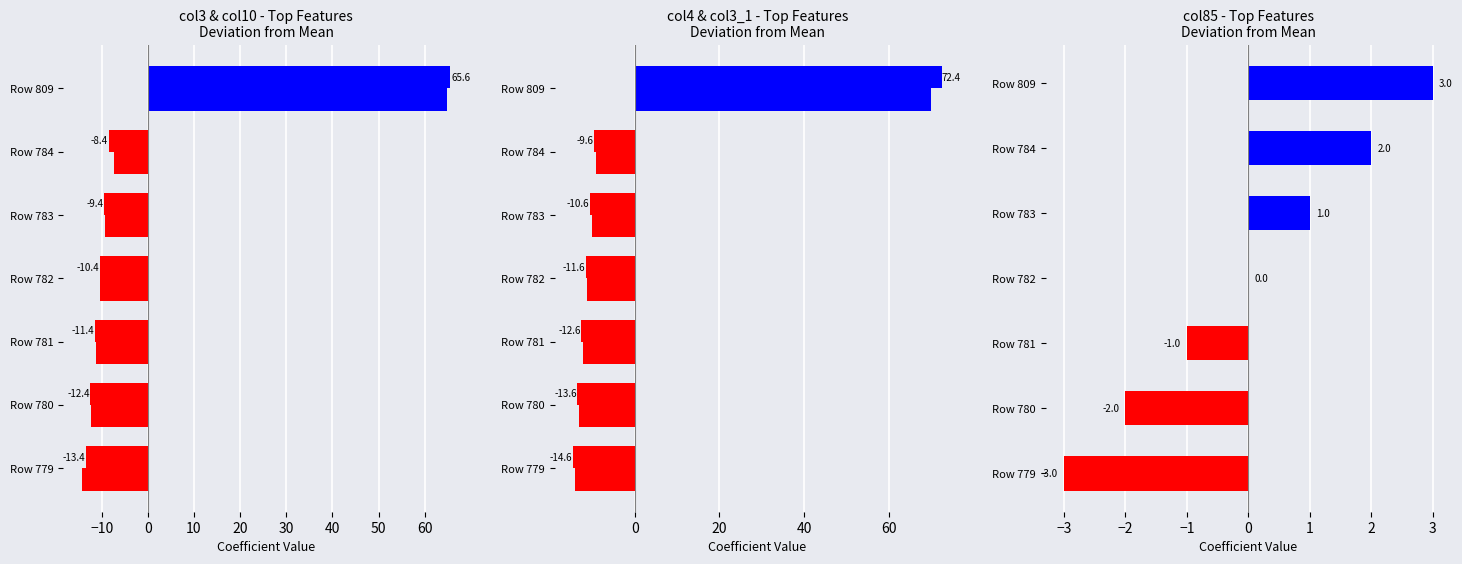

The col85 series shows -3.3 at Row 780. True or false?

False